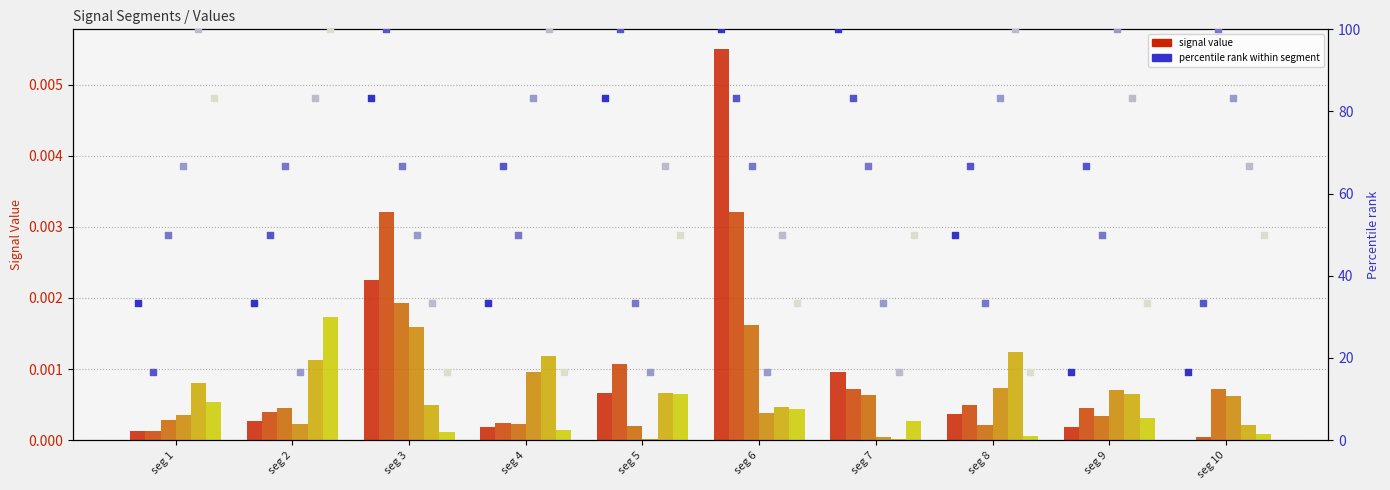

Which series contains the highest Y value?

Signal_Value_1